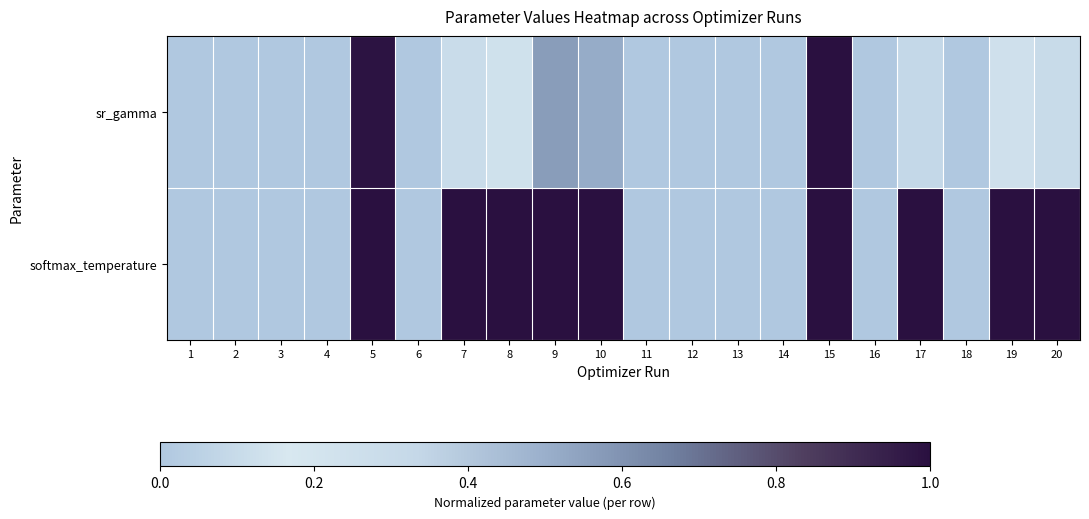

Reading right to left, transcribe all the data shown in this chart.

sr_gamma: 20=0.1	19=0.2	18=0.0	17=0.1	16=0.0	15=1.0	14=0.0	13=0.0	12=0.0	11=0.0	10=0.5	9=0.6	8=0.2	7=0.1	6=0.0	5=1.0	4=0.0	3=0.0	2=0.0	1=0.0
softmax_temperature: 20=1.0	19=1.0	18=0.0	17=1.0	16=0.0	15=1.0	14=0.0	13=0.0	12=0.0	11=0.0	10=1.0	9=1.0	8=1.0	7=1.0	6=0.0	5=1.0	4=0.0	3=0.0	2=0.0	1=0.0